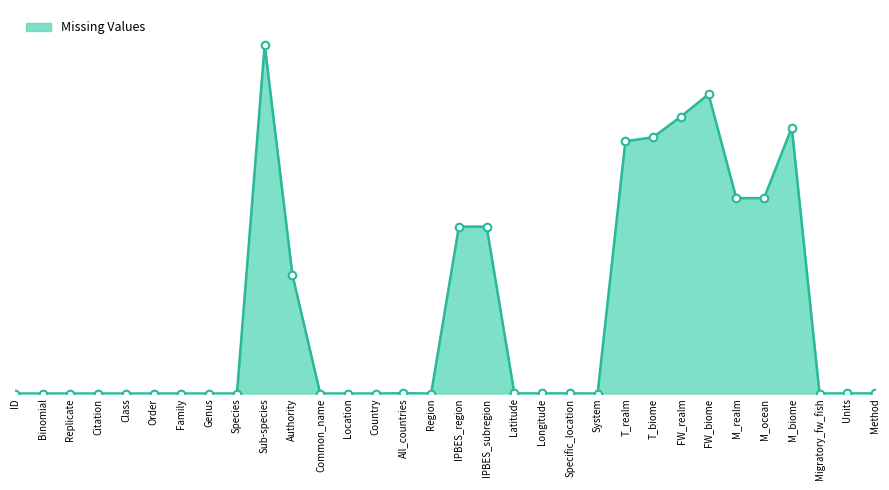

What is the change in value from Country to IPBES_region?

+15053